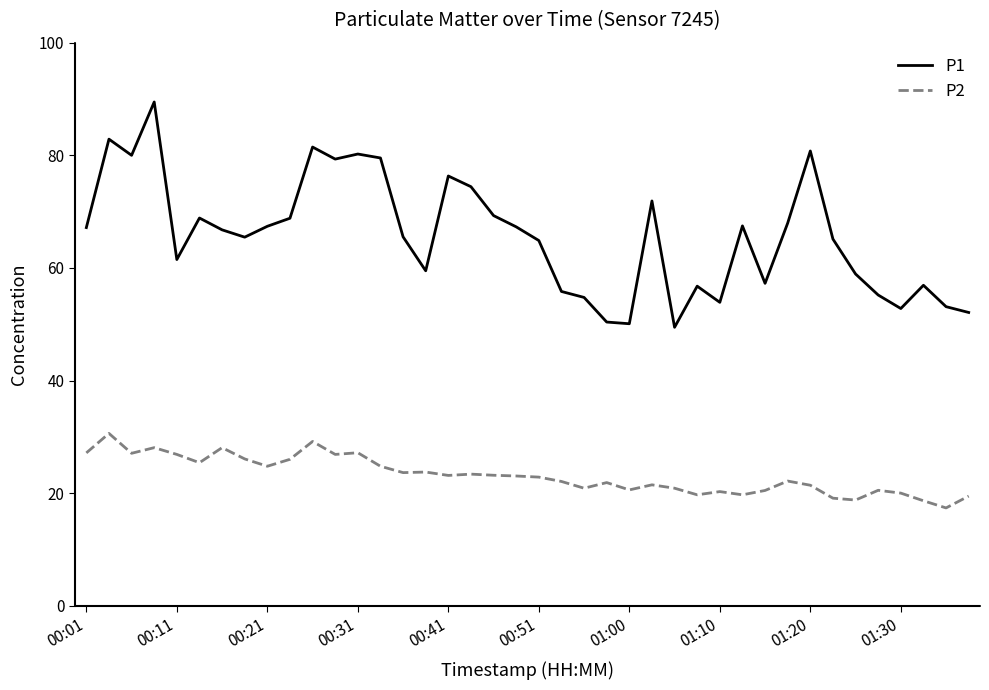

Which series has the largest range (max minus min)?

P1